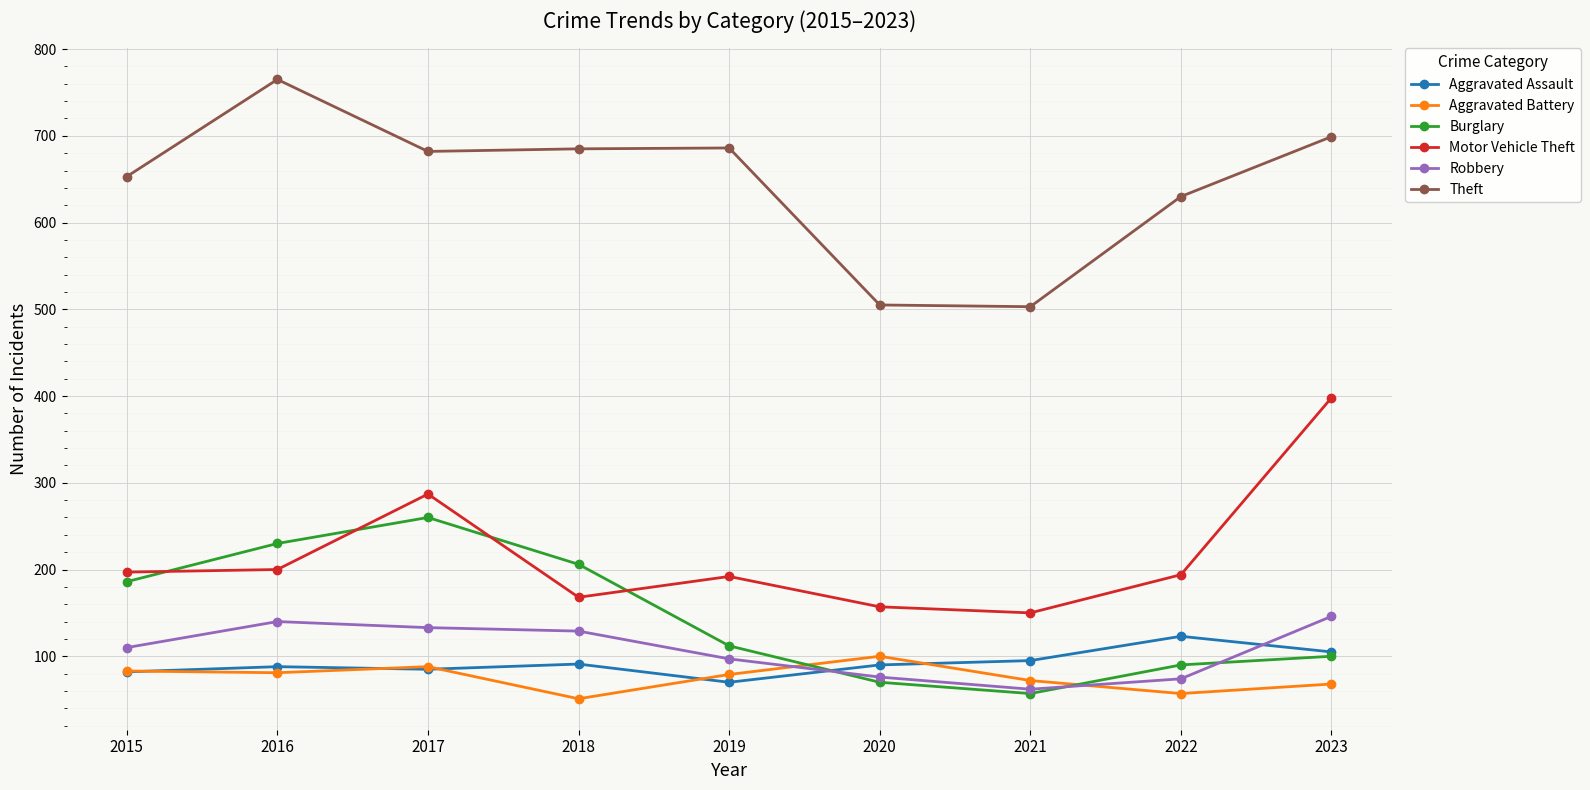

Does the chart display data point markers on the line(s)?

Yes